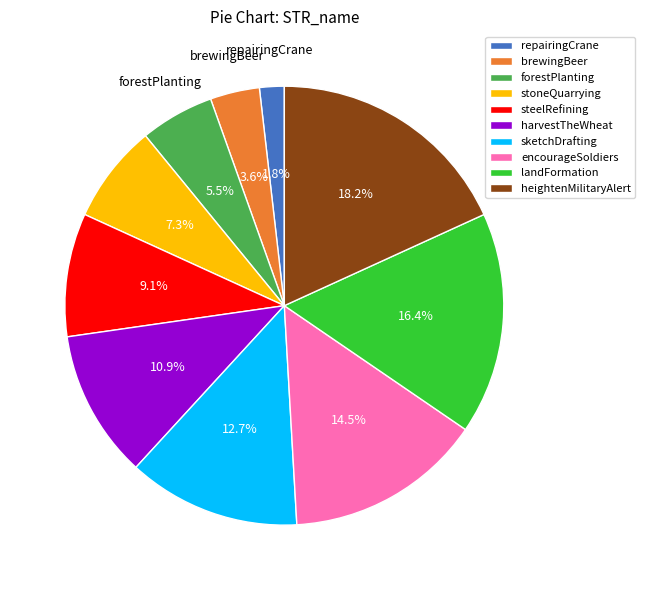

Which category has the smallest portion of the pie?

repairingCrane